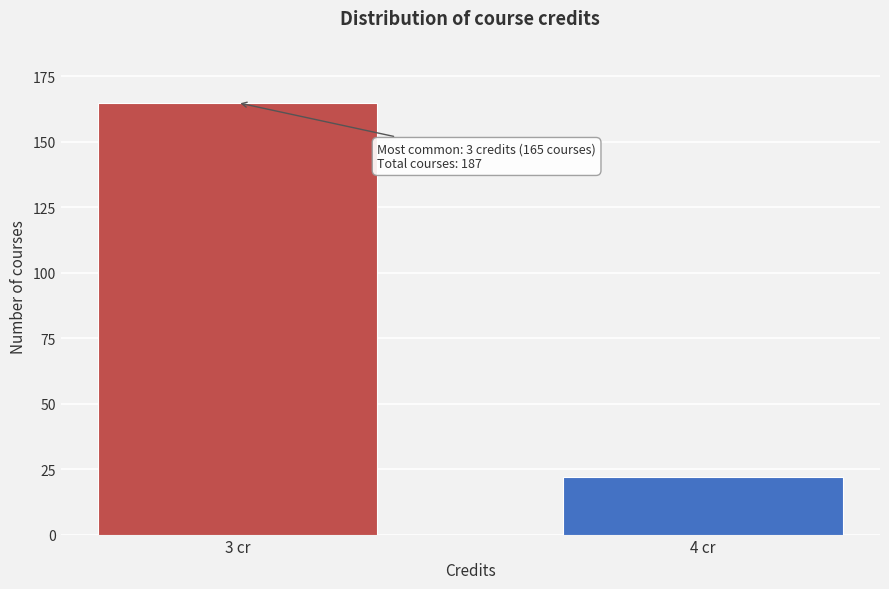

Reading left to right, what are all the values shown in this chart?

165	22